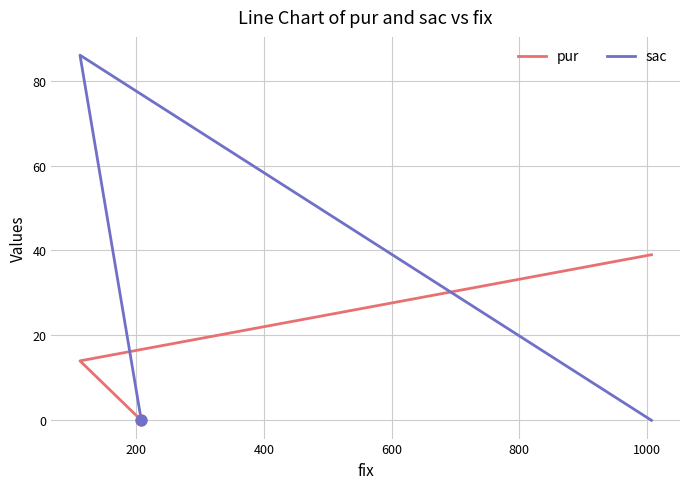

Which series reaches the minimum Y coordinate?

pur